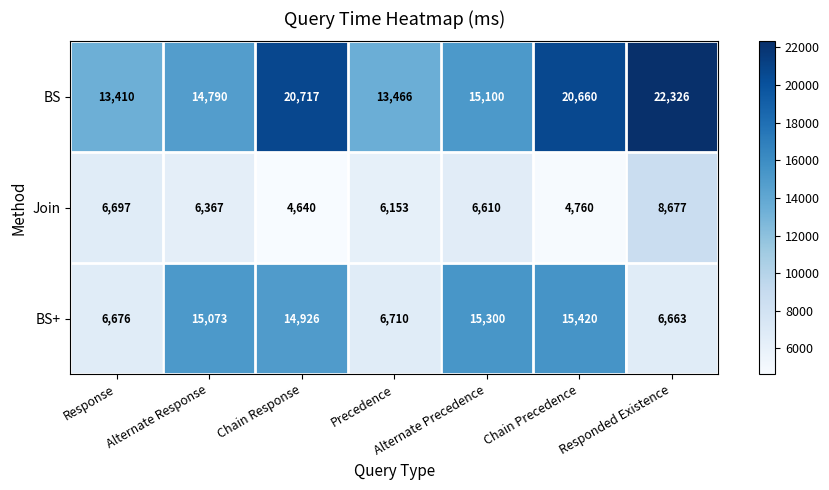

Which series has the largest range (max minus min)?

BS